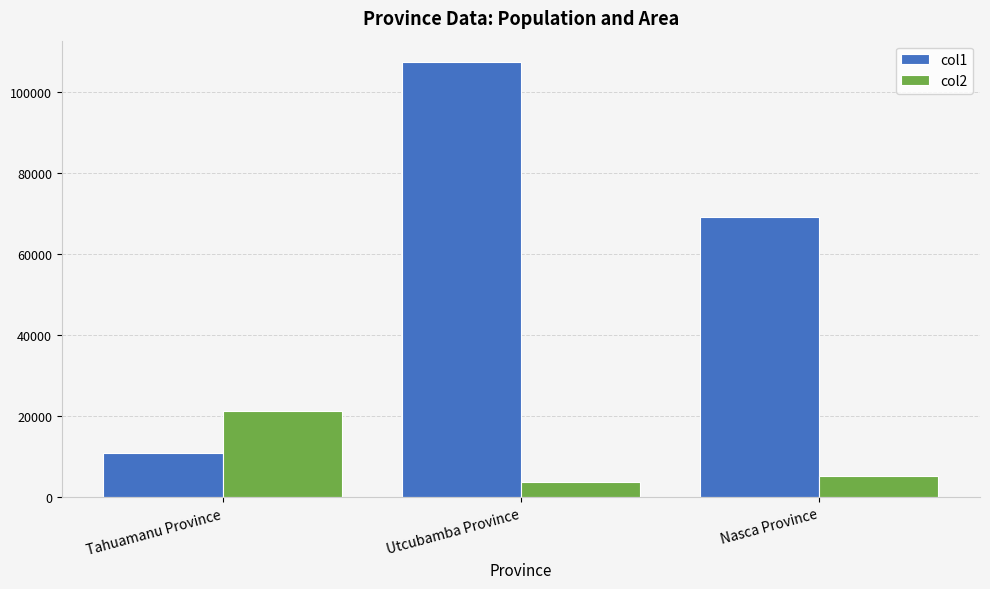

How many bars are there in each group?

2